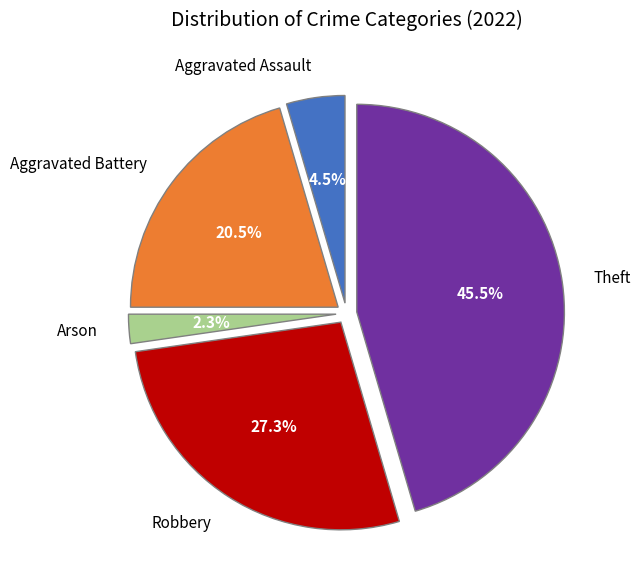

To the nearest percent, what is the difference between the Theft and Robbery slice percentages?

18%